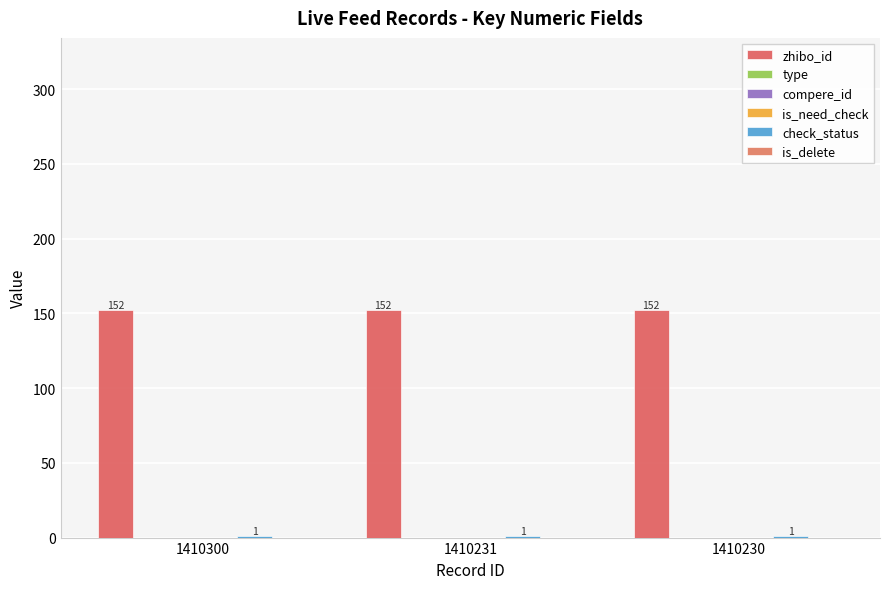

Which has a higher value, 1410300 or 1410231?

1410300